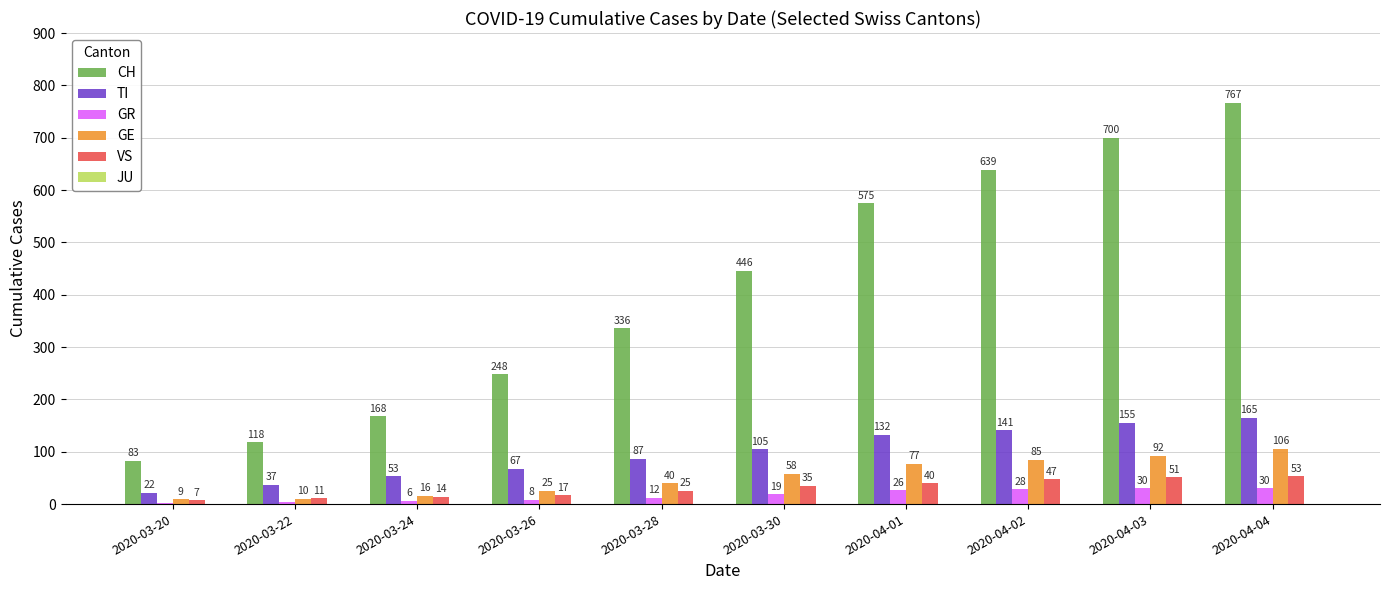

List the labels in order of CH value, largest first.

2020-04-04, 2020-04-03, 2020-04-02, 2020-04-01, 2020-03-30, 2020-03-28, 2020-03-26, 2020-03-24, 2020-03-22, 2020-03-20